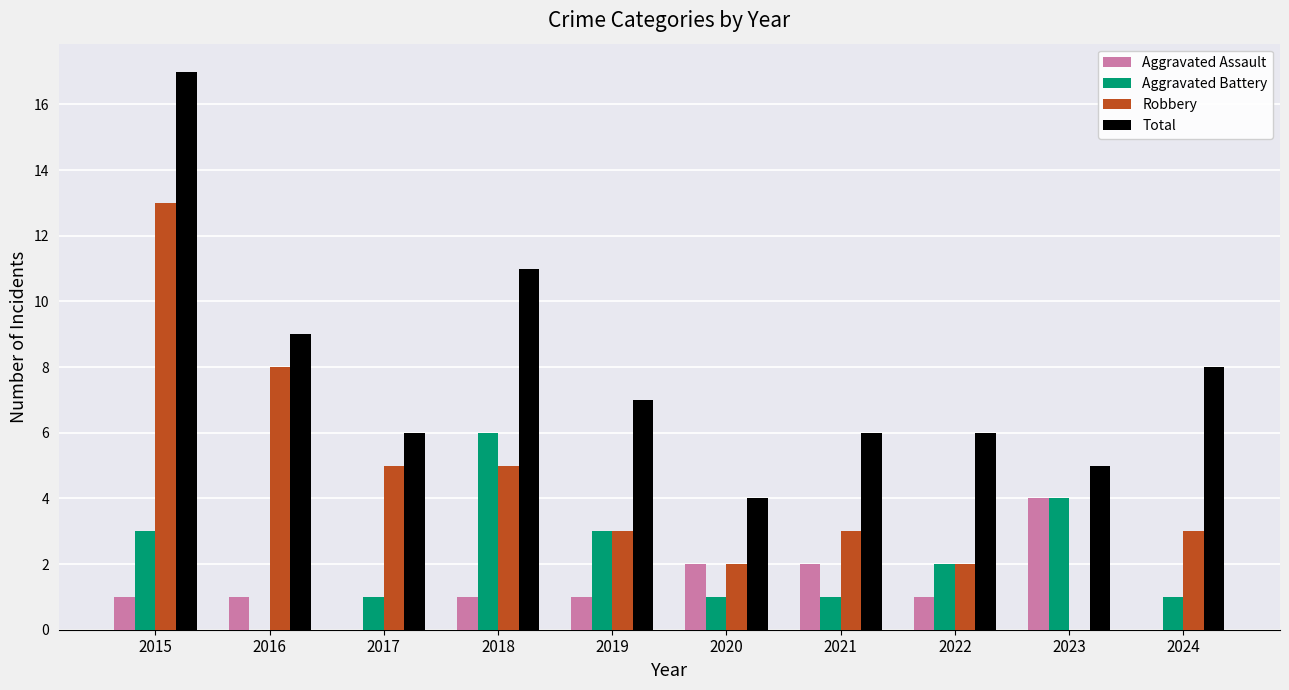

Count the number of data series in this chart.

4